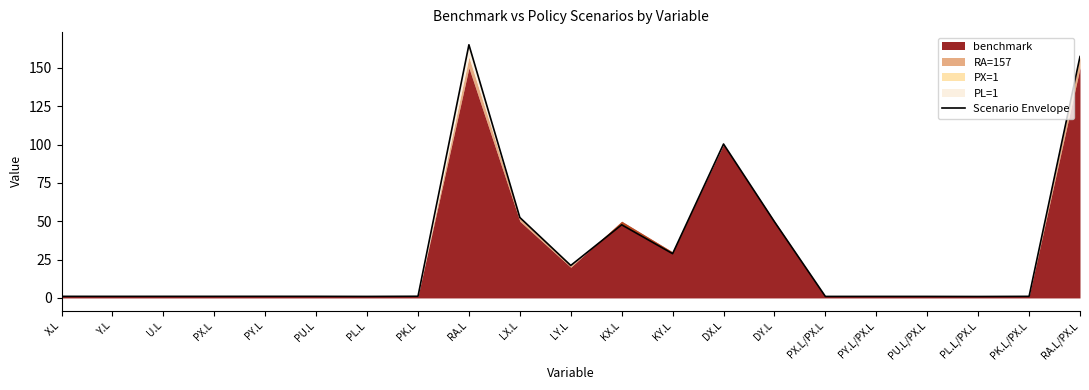

Approximately how many times larger is the value at PL.L compared to PY.L/PX.L?

1.0